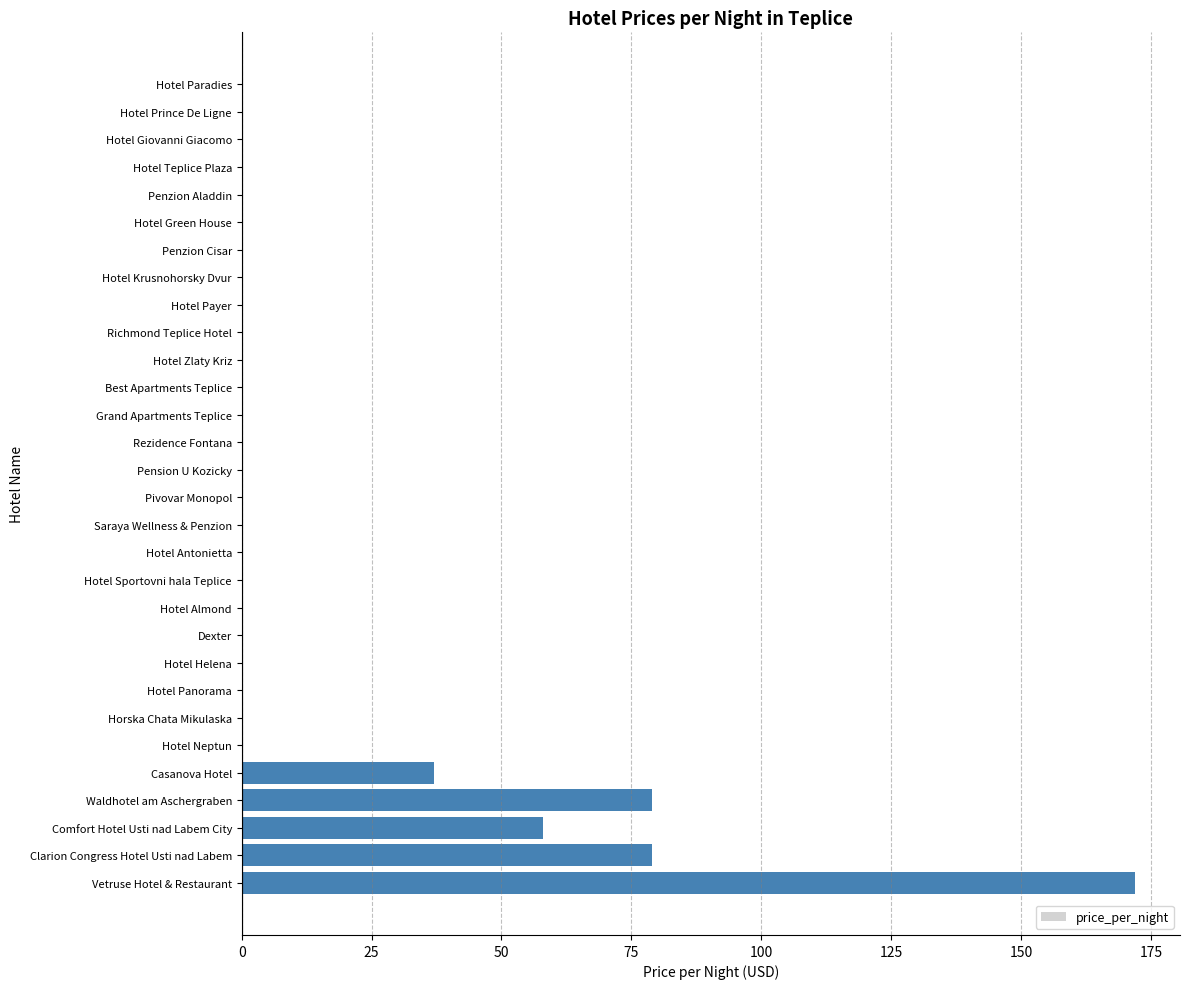

The chart shows a value of 55 at Hotel Prince De Ligne. True or false?

False